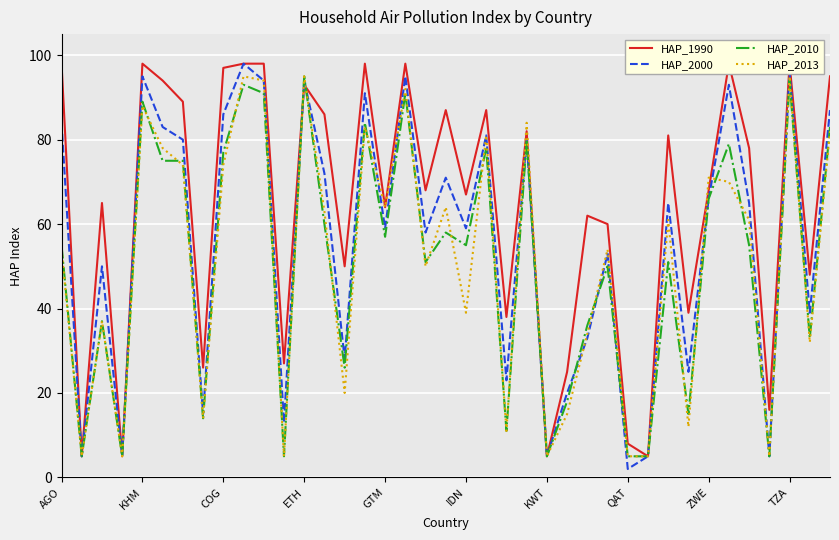

True or false: HAP_2000 has a value of 40 at COG.

False